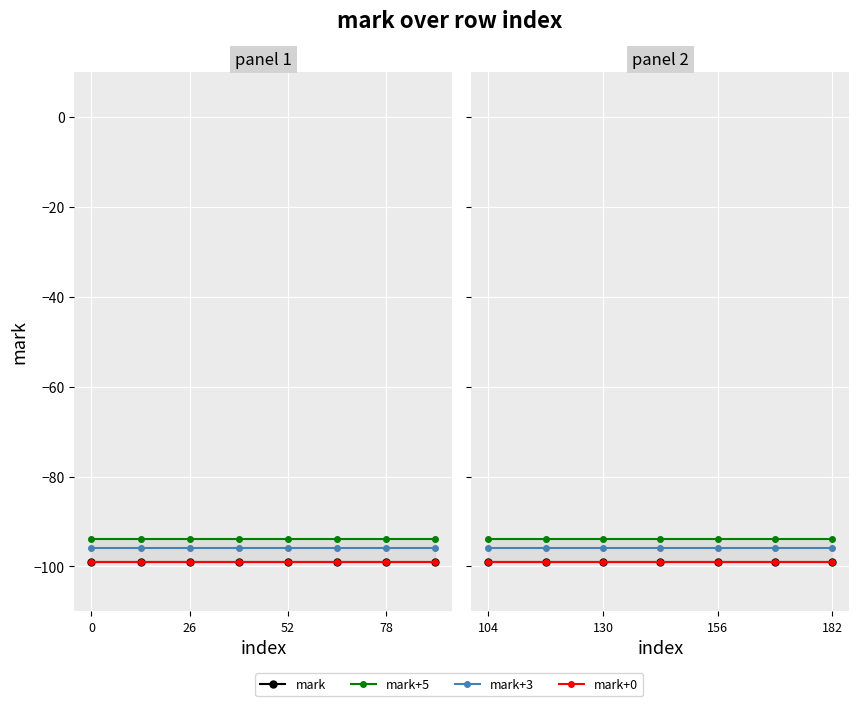

True or false: mark+0 and mark intersect in this chart.

False